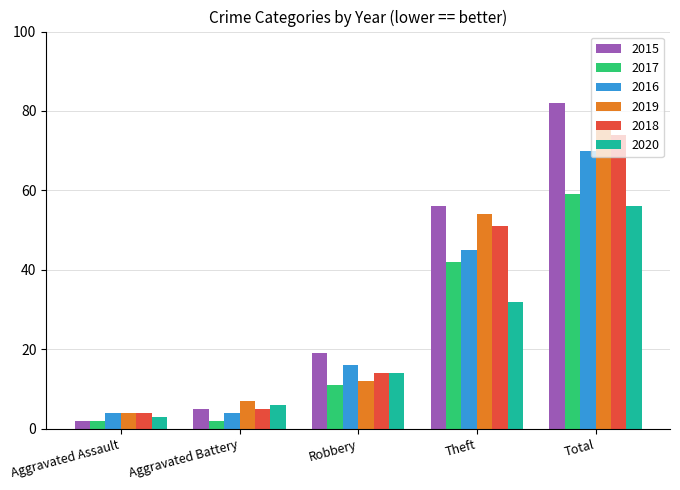

How many groups of bars are there?

5